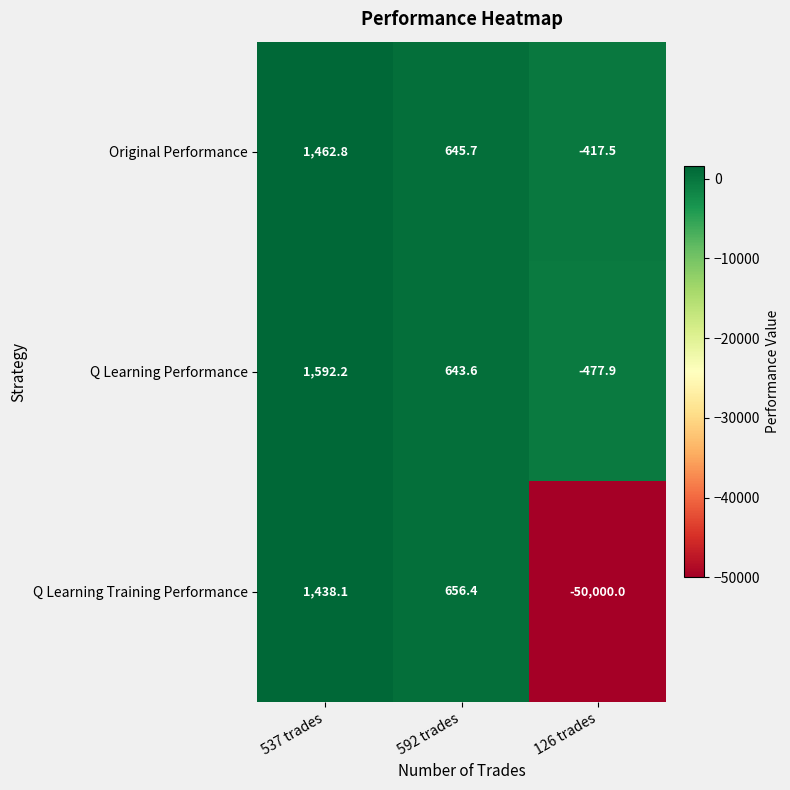

Which series has the largest range (max minus min)?

Q Learning Training Performance